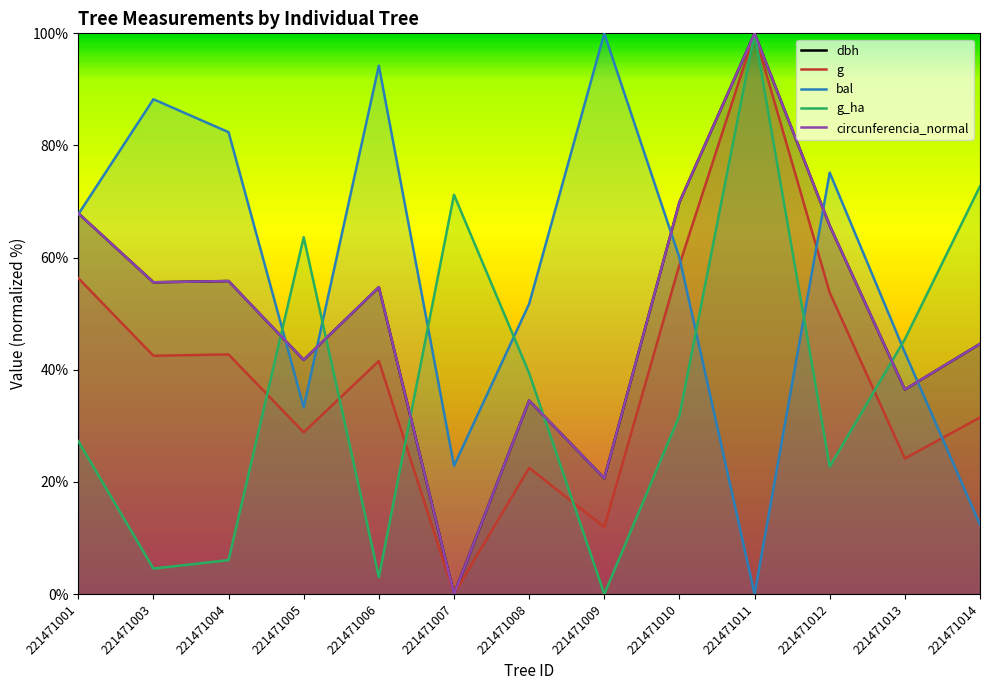

The bal series shows 82.4 at 221471004. True or false?

True